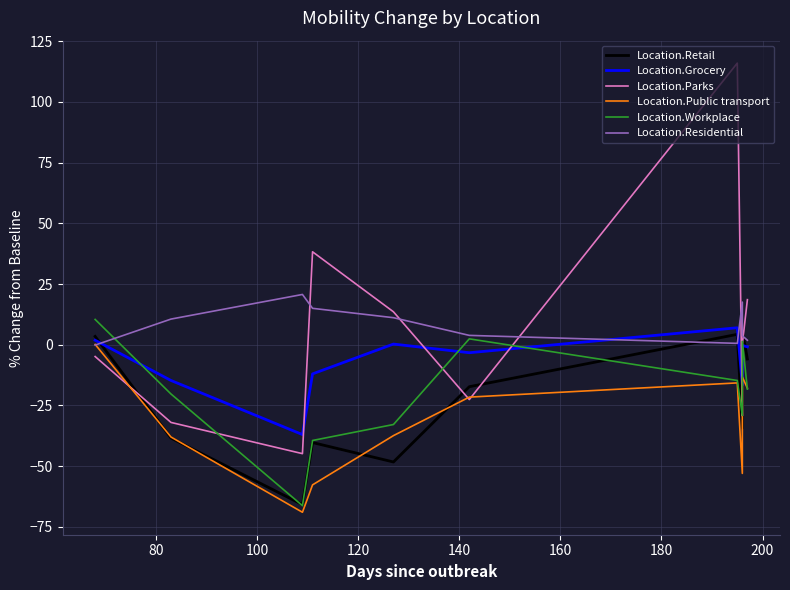

How many intersections are there between Location.Workplace and Location.Public transport?

1